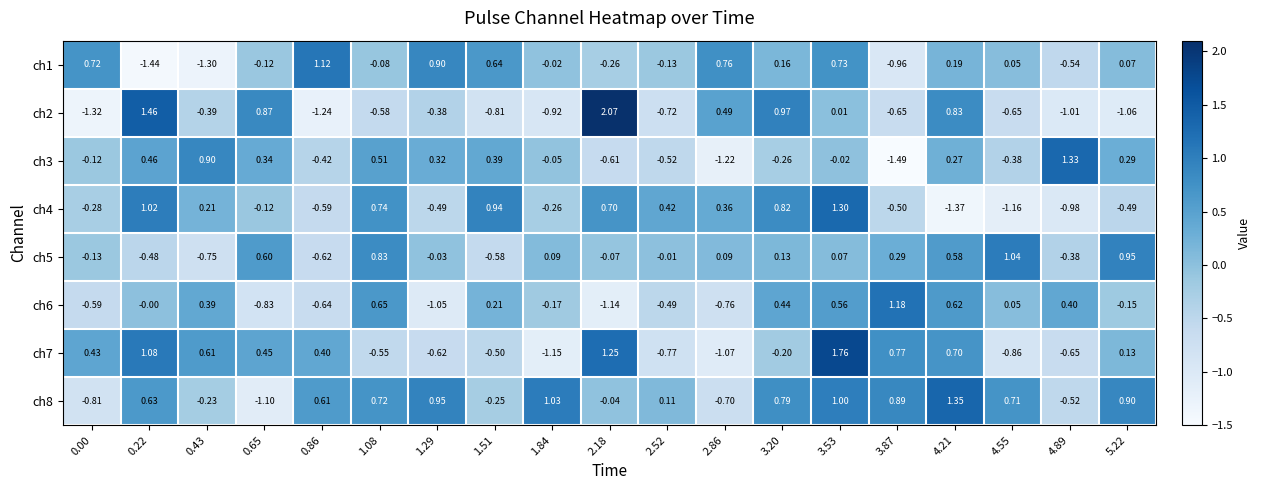

At which category is the sum across all series the highest?

3.53